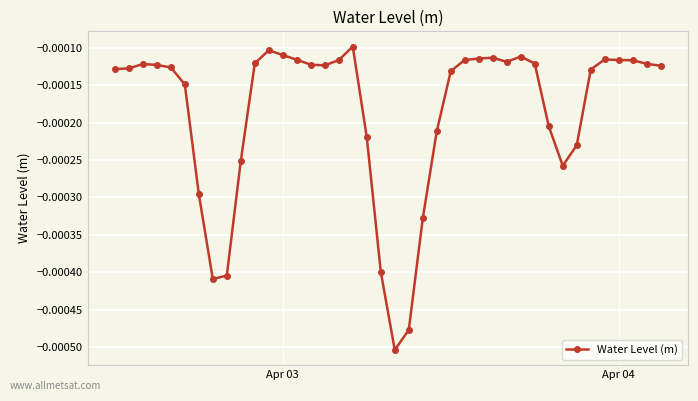

True or false: there are more than 0 points higher than both neighbors.

True